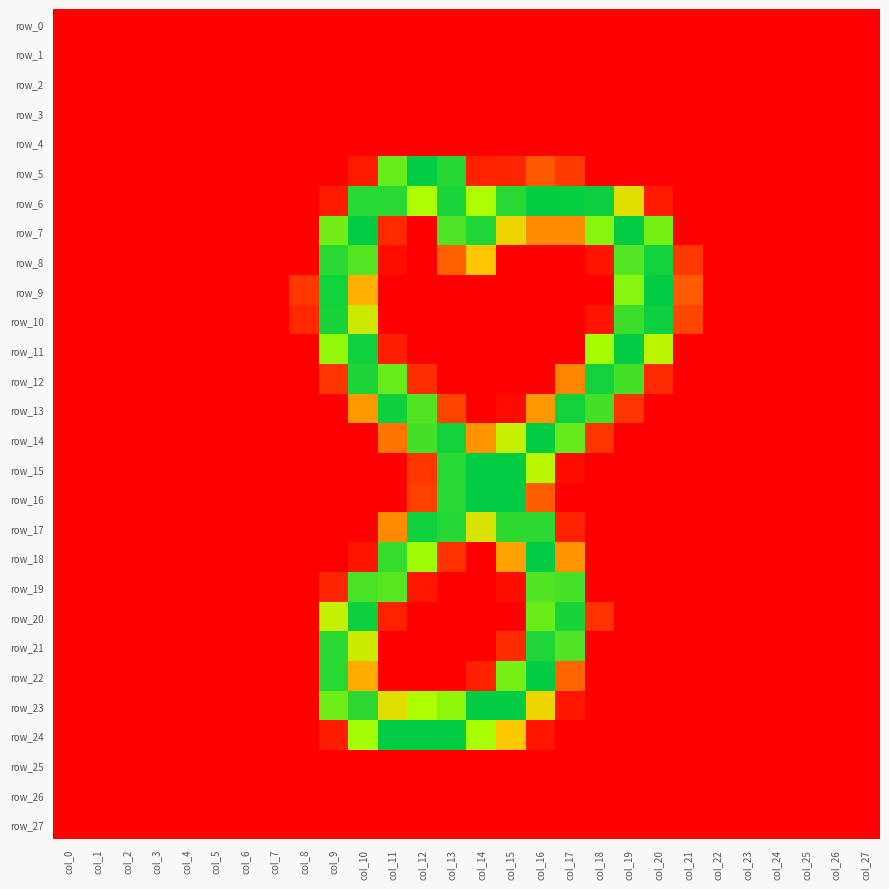

Reading left to right, list all the values displayed in this chart.

row_0: col_0=0	col_1=0	col_2=0	col_3=0	col_4=0	col_5=0	col_6=0	col_7=0	col_8=0	col_9=0	col_10=0	col_11=0	col_12=0	col_13=0	col_14=0	col_15=0	col_16=0	col_17=0	col_18=0	col_19=0	col_20=0	col_21=0	col_22=0	col_23=0	col_24=0	col_25=0	col_26=0	col_27=0
row_1: col_0=0	col_1=0	col_2=0	col_3=0	col_4=0	col_5=0	col_6=0	col_7=0	col_8=0	col_9=0	col_10=0	col_11=0	col_12=0	col_13=0	col_14=0	col_15=0	col_16=0	col_17=0	col_18=0	col_19=0	col_20=0	col_21=0	col_22=0	col_23=0	col_24=0	col_25=0	col_26=0	col_27=0
row_2: col_0=0	col_1=0	col_2=0	col_3=0	col_4=0	col_5=0	col_6=0	col_7=0	col_8=0	col_9=0	col_10=0	col_11=0	col_12=0	col_13=0	col_14=0	col_15=0	col_16=0	col_17=0	col_18=0	col_19=0	col_20=0	col_21=0	col_22=0	col_23=0	col_24=0	col_25=0	col_26=0	col_27=0
row_3: col_0=0	col_1=0	col_2=0	col_3=0	col_4=0	col_5=0	col_6=0	col_7=0	col_8=0	col_9=0	col_10=0	col_11=0	col_12=0	col_13=0	col_14=0	col_15=0	col_16=0	col_17=0	col_18=0	col_19=0	col_20=0	col_21=0	col_22=0	col_23=0	col_24=0	col_25=0	col_26=0	col_27=0
row_4: col_0=0	col_1=0	col_2=0	col_3=0	col_4=0	col_5=0	col_6=0	col_7=0	col_8=0	col_9=0	col_10=0	col_11=0	col_12=0	col_13=0	col_14=0	col_15=0	col_16=0	col_17=0	col_18=0	col_19=0	col_20=0	col_21=0	col_22=0	col_23=0	col_24=0	col_25=0	col_26=0	col_27=0
row_5: col_0=0	col_1=0	col_2=0	col_3=0	col_4=0	col_5=0	col_6=0	col_7=0	col_8=0	col_9=0	col_10=20	col_11=208	col_12=255	col_13=238	col_14=26	col_15=28	col_16=68	col_17=45	col_18=0	col_19=0	col_20=0	col_21=0	col_22=0	col_23=0	col_24=0	col_25=0	col_26=0	col_27=0
row_6: col_0=0	col_1=0	col_2=0	col_3=0	col_4=0	col_5=0	col_6=0	col_7=0	col_8=0	col_9=20	col_10=237	col_11=236	col_12=176	col_13=243	col_14=177	col_15=237	col_16=253	col_17=252	col_18=250	col_19=147	col_20=20	col_21=0	col_22=0	col_23=0	col_24=0	col_25=0	col_26=0	col_27=0
row_7: col_0=0	col_1=0	col_2=0	col_3=0	col_4=0	col_5=0	col_6=0	col_7=0	col_8=0	col_9=203	col_10=254	col_11=31	col_12=0	col_13=220	col_14=241	col_15=138	col_16=95	col_17=95	col_18=194	col_19=254	col_20=202	col_21=0	col_22=0	col_23=0	col_24=0	col_25=0	col_26=0	col_27=0
row_8: col_0=0	col_1=0	col_2=0	col_3=0	col_4=0	col_5=0	col_6=0	col_7=0	col_8=0	col_9=237	col_10=217	col_11=10	col_12=0	col_13=73	col_14=125	col_15=0	col_16=0	col_17=0	col_18=15	col_19=217	col_20=247	col_21=42	col_22=0	col_23=0	col_24=0	col_25=0	col_26=0	col_27=0
row_9: col_0=0	col_1=0	col_2=0	col_3=0	col_4=0	col_5=0	col_6=0	col_7=0	col_8=42	col_9=247	col_10=113	col_11=0	col_12=0	col_13=0	col_14=0	col_15=0	col_16=0	col_17=0	col_18=0	col_19=194	col_20=254	col_21=69	col_22=0	col_23=0	col_24=0	col_25=0	col_26=0	col_27=0
row_10: col_0=0	col_1=0	col_2=0	col_3=0	col_4=0	col_5=0	col_6=0	col_7=0	col_8=30	col_9=244	col_10=157	col_11=0	col_12=0	col_13=0	col_14=0	col_15=0	col_16=0	col_17=0	col_18=15	col_19=228	col_20=250	col_21=53	col_22=0	col_23=0	col_24=0	col_25=0	col_26=0	col_27=0
row_11: col_0=0	col_1=0	col_2=0	col_3=0	col_4=0	col_5=0	col_6=0	col_7=0	col_8=0	col_9=189	col_10=248	col_11=23	col_12=0	col_13=0	col_14=0	col_15=0	col_16=0	col_17=0	col_18=181	col_19=254	col_20=169	col_21=0	col_22=0	col_23=0	col_24=0	col_25=0	col_26=0	col_27=0
row_12: col_0=0	col_1=0	col_2=0	col_3=0	col_4=0	col_5=0	col_6=0	col_7=0	col_8=0	col_9=40	col_10=242	col_11=208	col_12=34	col_13=0	col_14=0	col_15=0	col_16=0	col_17=92	col_18=247	col_19=224	col_20=30	col_21=0	col_22=0	col_23=0	col_24=0	col_25=0	col_26=0	col_27=0
row_13: col_0=0	col_1=0	col_2=0	col_3=0	col_4=0	col_5=0	col_6=0	col_7=0	col_8=0	col_9=0	col_10=102	col_11=249	col_12=218	col_13=51	col_14=0	col_15=8	col_16=101	col_17=247	col_18=224	col_19=40	col_20=0	col_21=0	col_22=0	col_23=0	col_24=0	col_25=0	col_26=0	col_27=0
row_14: col_0=0	col_1=0	col_2=0	col_3=0	col_4=0	col_5=0	col_6=0	col_7=0	col_8=0	col_9=0	col_10=0	col_11=83	col_12=224	col_13=247	col_14=99	col_15=163	col_16=254	col_17=209	col_18=41	col_19=0	col_20=0	col_21=0	col_22=0	col_23=0	col_24=0	col_25=0	col_26=0	col_27=0
row_15: col_0=0	col_1=0	col_2=0	col_3=0	col_4=0	col_5=0	col_6=0	col_7=0	col_8=0	col_9=0	col_10=0	col_11=0	col_12=41	col_13=237	col_14=254	col_15=254	col_16=169	col_17=9	col_18=0	col_19=0	col_20=0	col_21=0	col_22=0	col_23=0	col_24=0	col_25=0	col_26=0	col_27=0
row_16: col_0=0	col_1=0	col_2=0	col_3=0	col_4=0	col_5=0	col_6=0	col_7=0	col_8=0	col_9=0	col_10=0	col_11=0	col_12=49	col_13=236	col_14=254	col_15=254	col_16=71	col_17=0	col_18=0	col_19=0	col_20=0	col_21=0	col_22=0	col_23=0	col_24=0	col_25=0	col_26=0	col_27=0
row_17: col_0=0	col_1=0	col_2=0	col_3=0	col_4=0	col_5=0	col_6=0	col_7=0	col_8=0	col_9=0	col_10=0	col_11=95	col_12=248	col_13=238	col_14=150	col_15=234	col_16=235	col_17=24	col_18=0	col_19=0	col_20=0	col_21=0	col_22=0	col_23=0	col_24=0	col_25=0	col_26=0	col_27=0
row_18: col_0=0	col_1=0	col_2=0	col_3=0	col_4=0	col_5=0	col_6=0	col_7=0	col_8=0	col_9=0	col_10=15	col_11=231	col_12=184	col_13=38	col_14=0	col_15=106	col_16=254	col_17=99	col_18=0	col_19=0	col_20=0	col_21=0	col_22=0	col_23=0	col_24=0	col_25=0	col_26=0	col_27=0
row_19: col_0=0	col_1=0	col_2=0	col_3=0	col_4=0	col_5=0	col_6=0	col_7=0	col_8=0	col_9=28	col_10=221	col_11=215	col_12=17	col_13=0	col_14=0	col_15=10	col_16=218	col_17=223	col_18=0	col_19=0	col_20=0	col_21=0	col_22=0	col_23=0	col_24=0	col_25=0	col_26=0	col_27=0
row_20: col_0=0	col_1=0	col_2=0	col_3=0	col_4=0	col_5=0	col_6=0	col_7=0	col_8=0	col_9=164	col_10=250	col_11=24	col_12=0	col_13=0	col_14=0	col_15=0	col_16=207	col_17=244	col_18=38	col_19=0	col_20=0	col_21=0	col_22=0	col_23=0	col_24=0	col_25=0	col_26=0	col_27=0
row_21: col_0=0	col_1=0	col_2=0	col_3=0	col_4=0	col_5=0	col_6=0	col_7=0	col_8=0	col_9=237	col_10=159	col_11=0	col_12=0	col_13=0	col_14=0	col_15=33	col_16=241	col_17=219	col_18=0	col_19=0	col_20=0	col_21=0	col_22=0	col_23=0	col_24=0	col_25=0	col_26=0	col_27=0
row_22: col_0=0	col_1=0	col_2=0	col_3=0	col_4=0	col_5=0	col_6=0	col_7=0	col_8=0	col_9=237	col_10=111	col_11=0	col_12=0	col_13=2	col_14=24	col_15=202	col_16=254	col_17=76	col_18=0	col_19=0	col_20=0	col_21=0	col_22=0	col_23=0	col_24=0	col_25=0	col_26=0	col_27=0
row_23: col_0=0	col_1=0	col_2=0	col_3=0	col_4=0	col_5=0	col_6=0	col_7=0	col_8=0	col_9=205	col_10=235	col_11=147	col_12=177	col_13=191	col_14=254	col_15=254	col_16=138	col_17=16	col_18=0	col_19=0	col_20=0	col_21=0	col_22=0	col_23=0	col_24=0	col_25=0	col_26=0	col_27=0
row_24: col_0=0	col_1=0	col_2=0	col_3=0	col_4=0	col_5=0	col_6=0	col_7=0	col_8=0	col_9=21	col_10=181	col_11=254	col_12=254	col_13=254	col_14=180	col_15=126	col_16=15	col_17=0	col_18=0	col_19=0	col_20=0	col_21=0	col_22=0	col_23=0	col_24=0	col_25=0	col_26=0	col_27=0
row_25: col_0=0	col_1=0	col_2=0	col_3=0	col_4=0	col_5=0	col_6=0	col_7=0	col_8=0	col_9=0	col_10=0	col_11=0	col_12=0	col_13=0	col_14=0	col_15=0	col_16=0	col_17=0	col_18=0	col_19=0	col_20=0	col_21=0	col_22=0	col_23=0	col_24=0	col_25=0	col_26=0	col_27=0
row_26: col_0=0	col_1=0	col_2=0	col_3=0	col_4=0	col_5=0	col_6=0	col_7=0	col_8=0	col_9=0	col_10=0	col_11=0	col_12=0	col_13=0	col_14=0	col_15=0	col_16=0	col_17=0	col_18=0	col_19=0	col_20=0	col_21=0	col_22=0	col_23=0	col_24=0	col_25=0	col_26=0	col_27=0
row_27: col_0=0	col_1=0	col_2=0	col_3=0	col_4=0	col_5=0	col_6=0	col_7=0	col_8=0	col_9=0	col_10=0	col_11=0	col_12=0	col_13=0	col_14=0	col_15=0	col_16=0	col_17=0	col_18=0	col_19=0	col_20=0	col_21=0	col_22=0	col_23=0	col_24=0	col_25=0	col_26=0	col_27=0